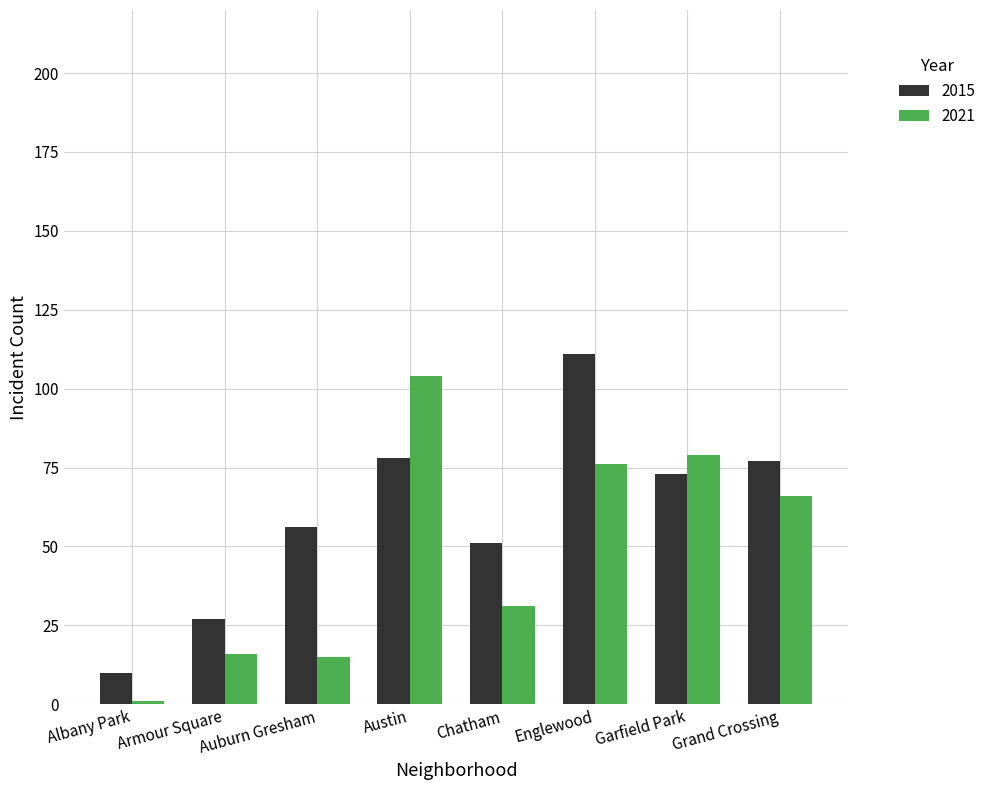

Where is 2015 nearest to the value 60?

Auburn Gresham